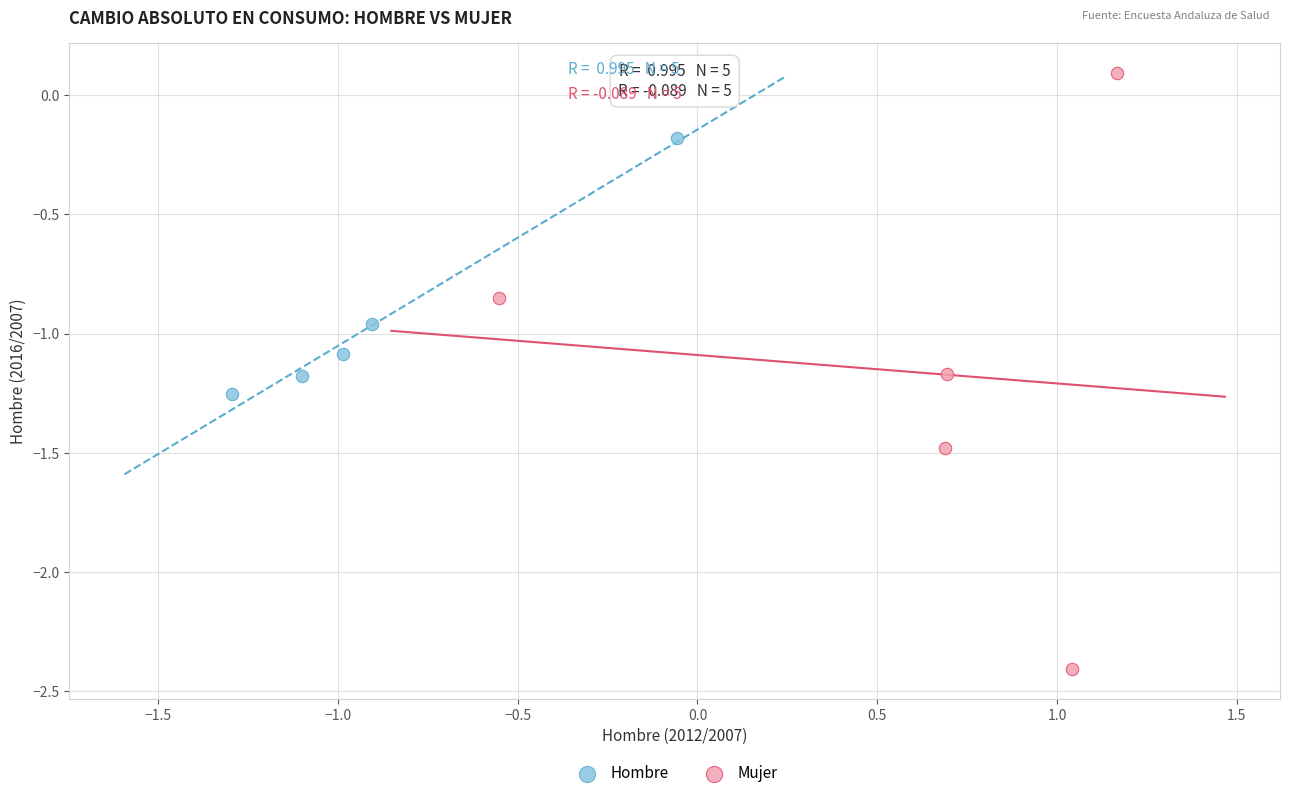

Which series has the largest Y range (max minus min)?

Mujer